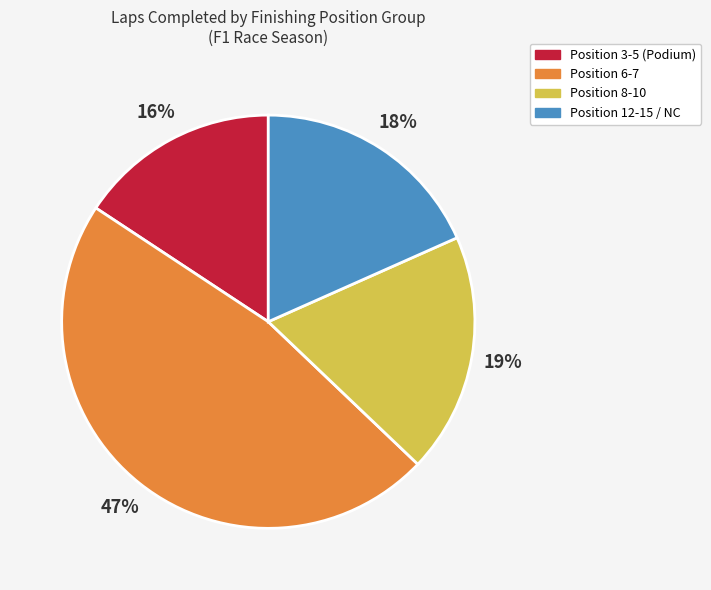

Count the number of slices in the pie.

4